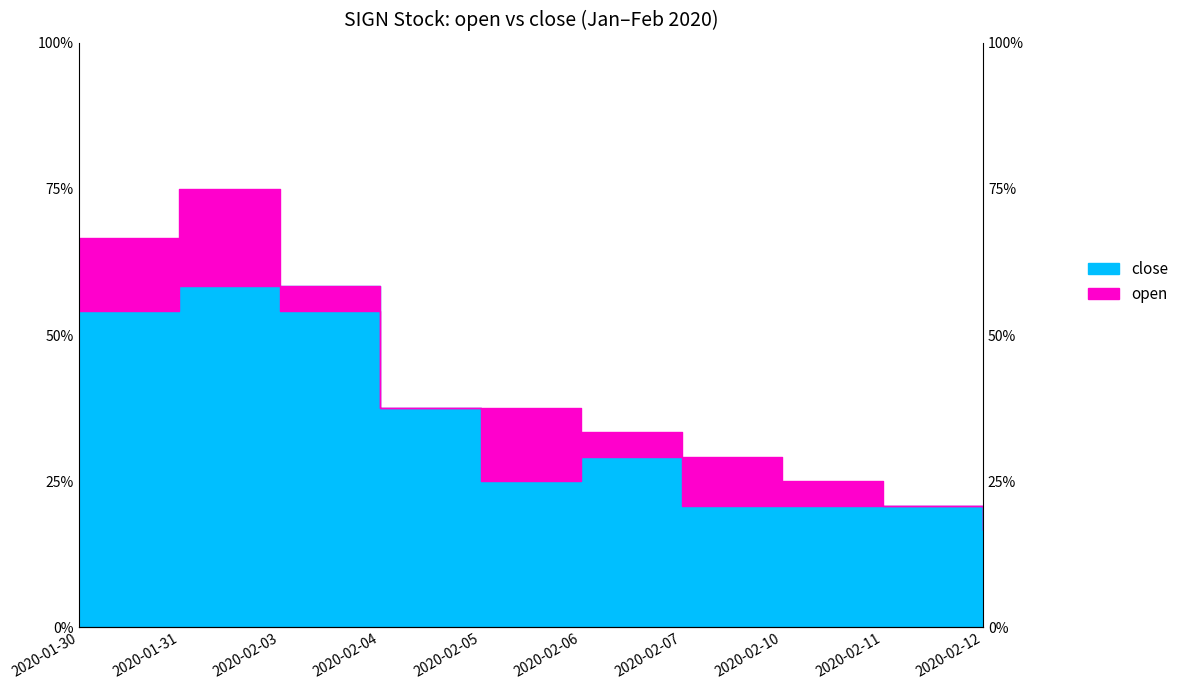

True or false: open and close intersect in this chart.

True